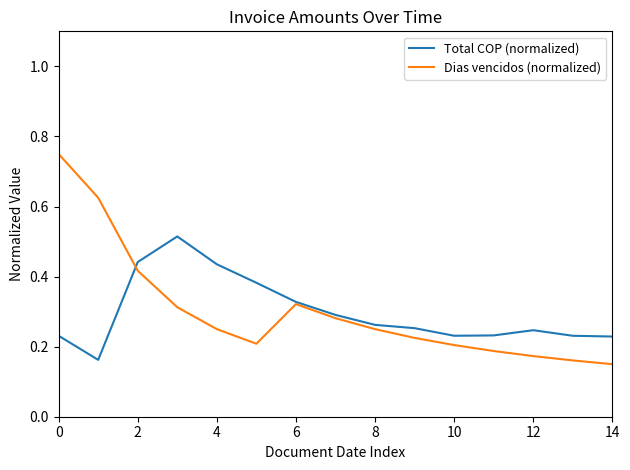

List the series in order of their peak value, highest first.

Dias vencidos (normalized), Total COP (normalized)